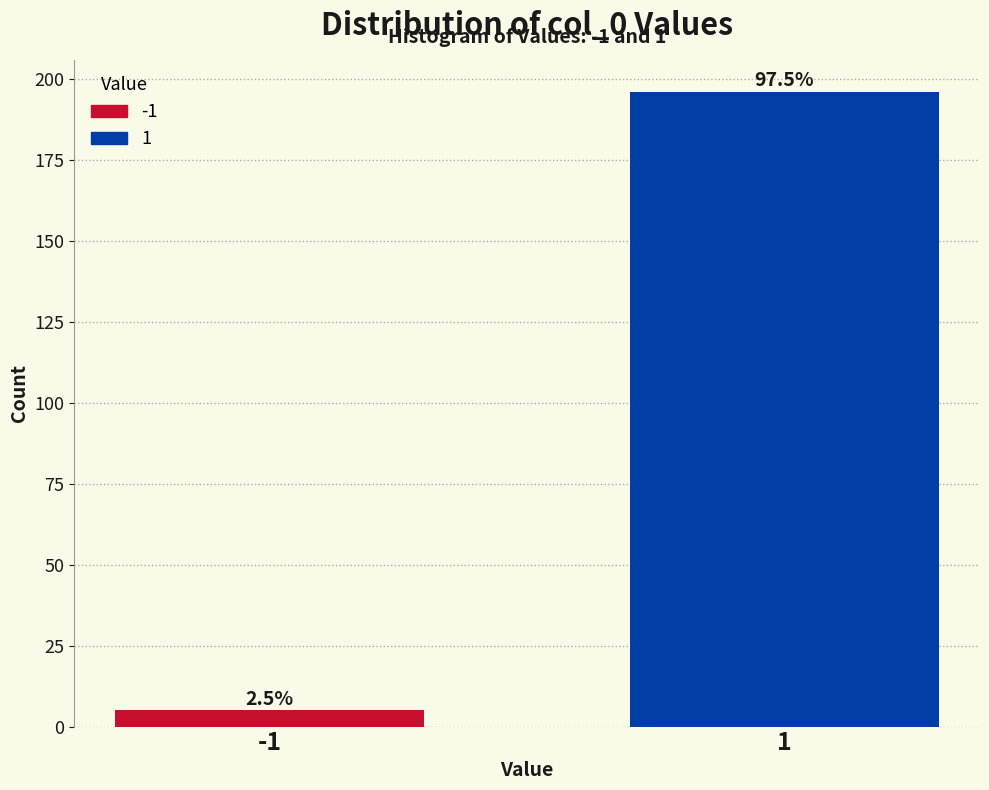

Does the chart contain any negative values?

No